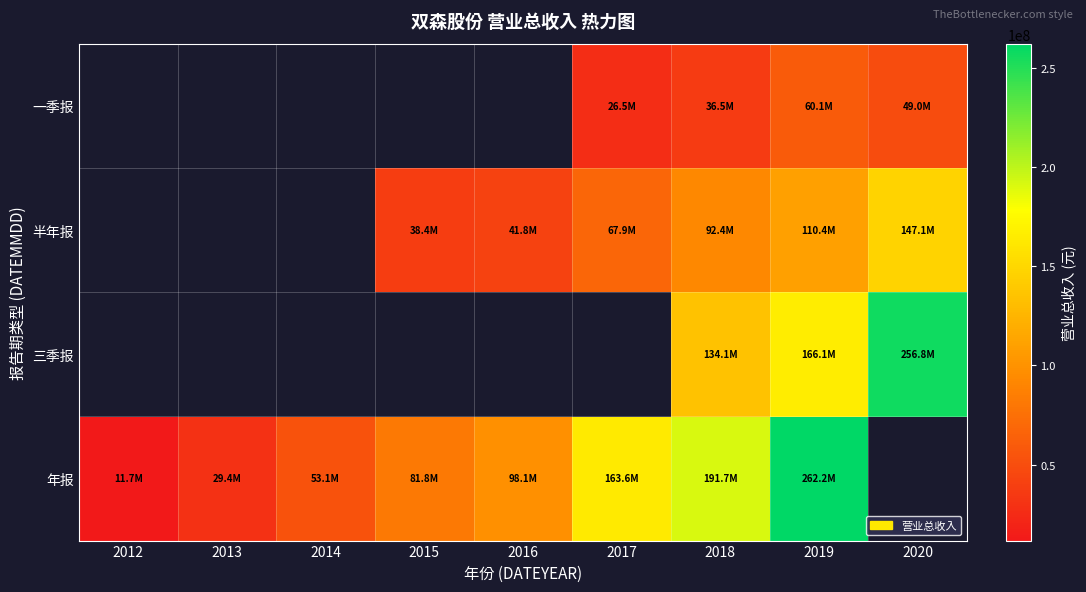

How many categories are shown in the chart?

9